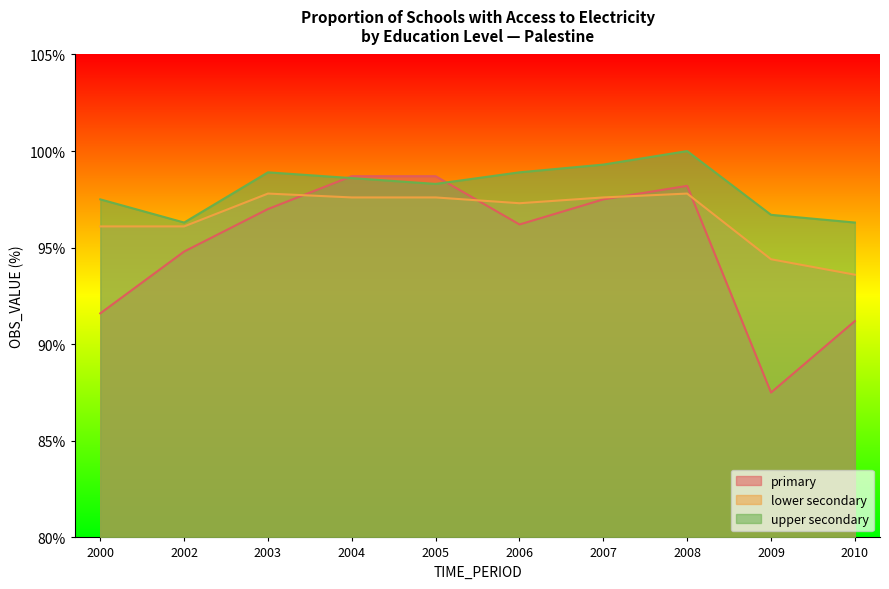

True or false: lower secondary has a value of 170.2 at 2002.

False